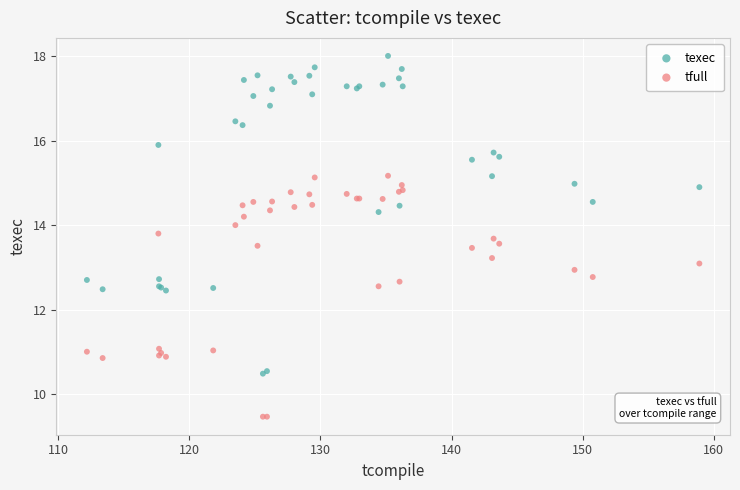

What are all the series names shown in the legend?

texec, tfull